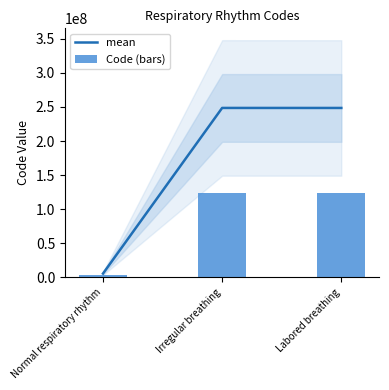

Reading left to right, what are all the values shown in this chart?

mean: Normal respiratory rhythm=5467003.0	Irregular breathing=248585001.0	Labored breathing=248549001.0
Code (bars): Normal respiratory rhythm=2733501.5	Irregular breathing=124292500.5	Labored breathing=124274500.5